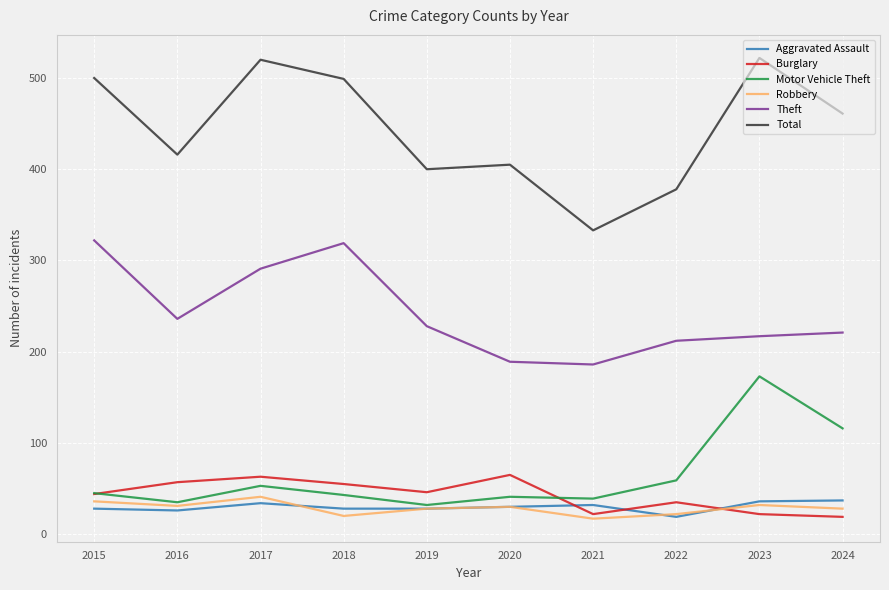

What is the highest value of the Burglary series?

65